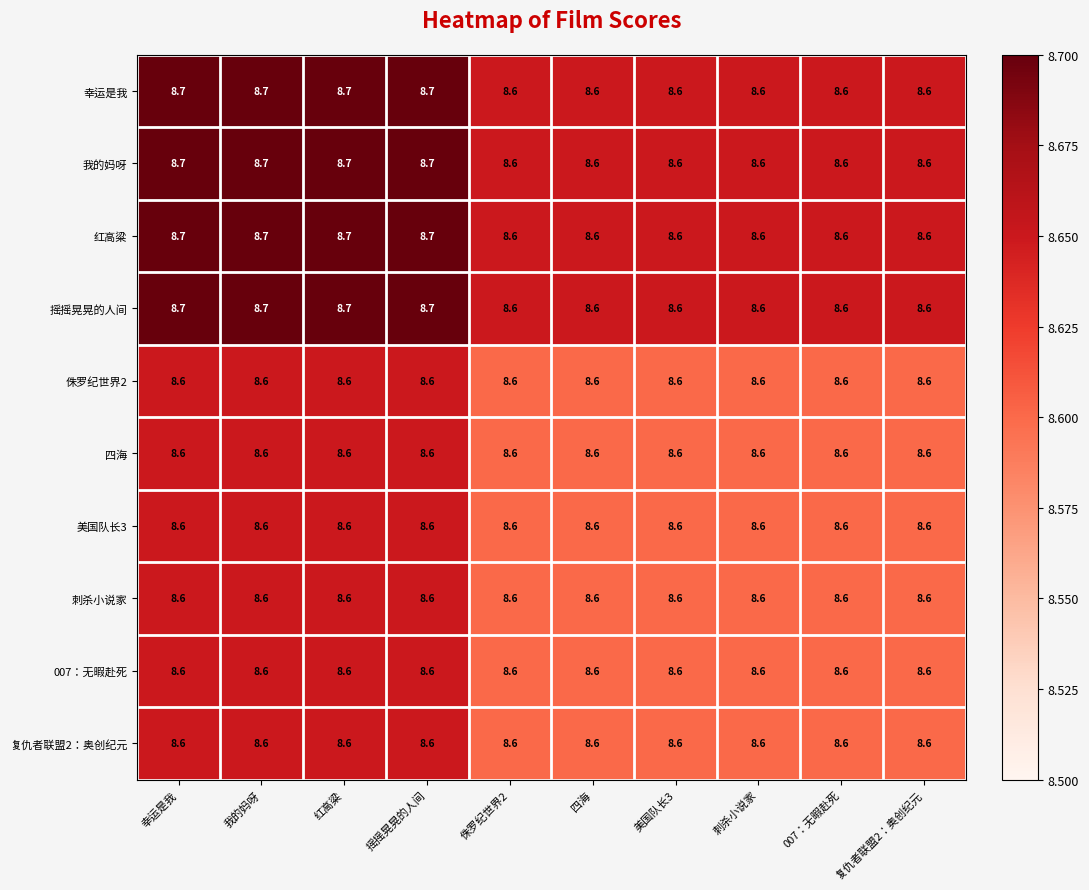

True or false: 复仇者联盟2：奥创纪元 has a value of 8.6 at 四海.

True